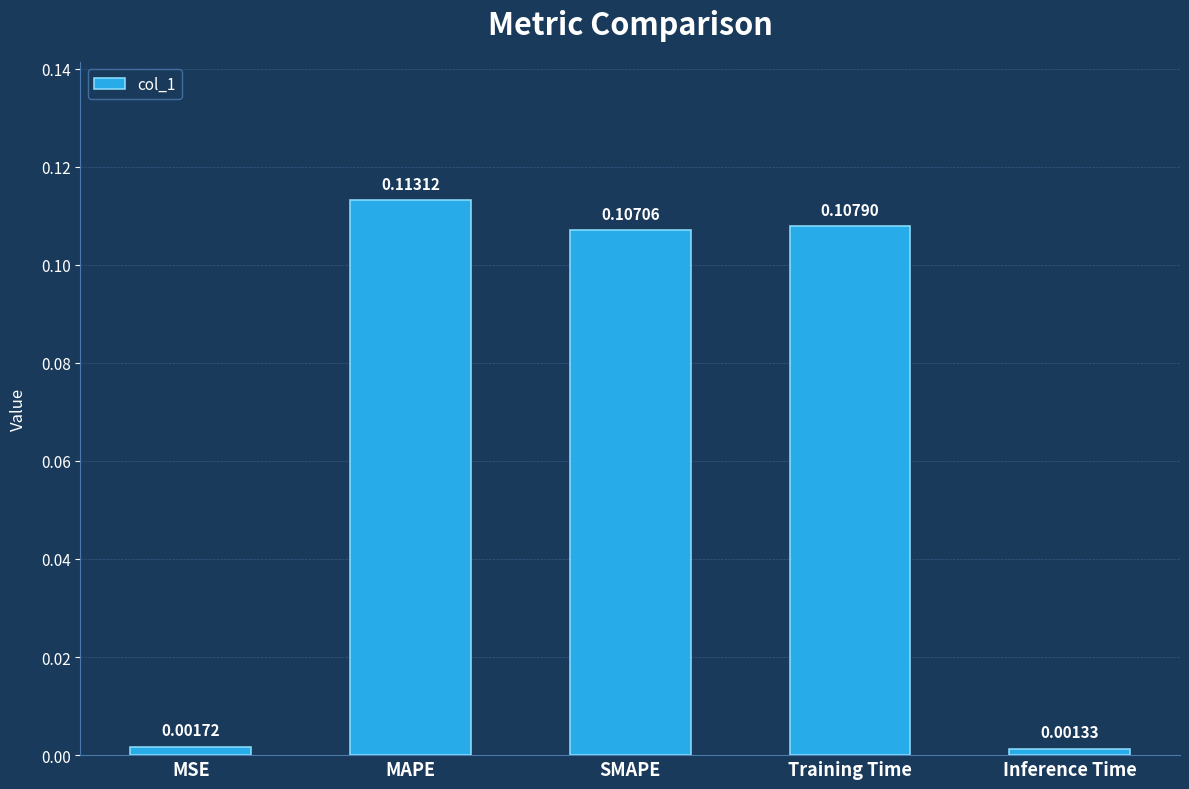

How many distinct data groups are displayed?

1